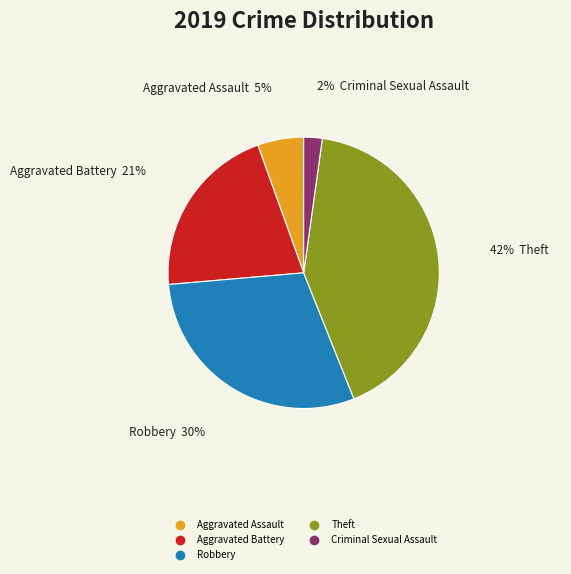

Is there any slice that represents more than half of the pie?

No